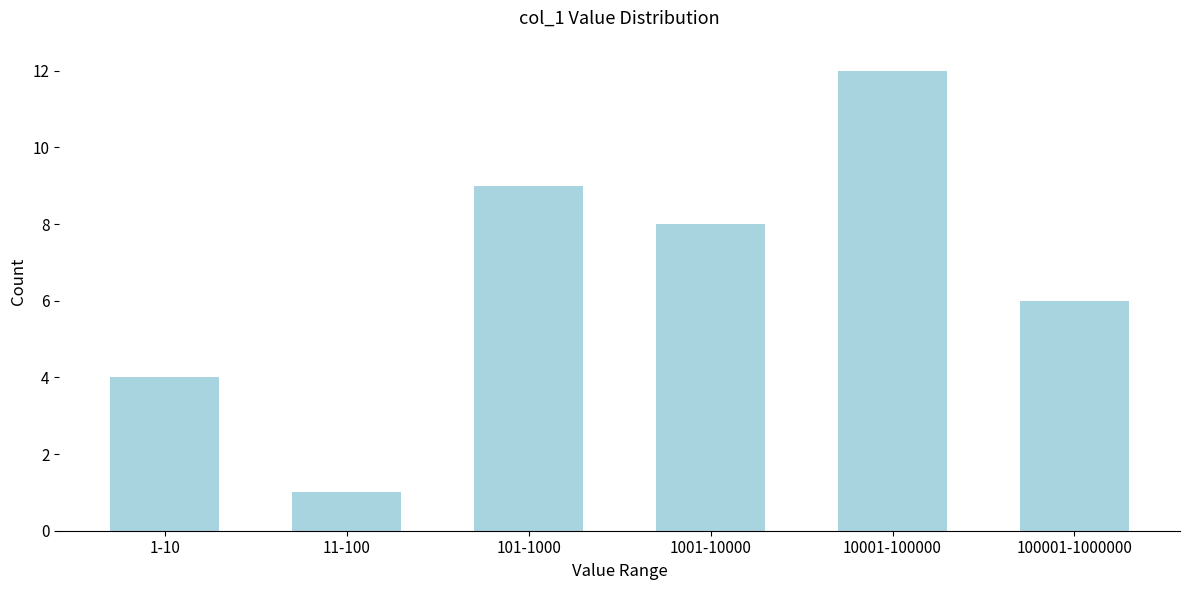

Reading right to left, list all the values displayed in this chart.

6	12	8	9	1	4